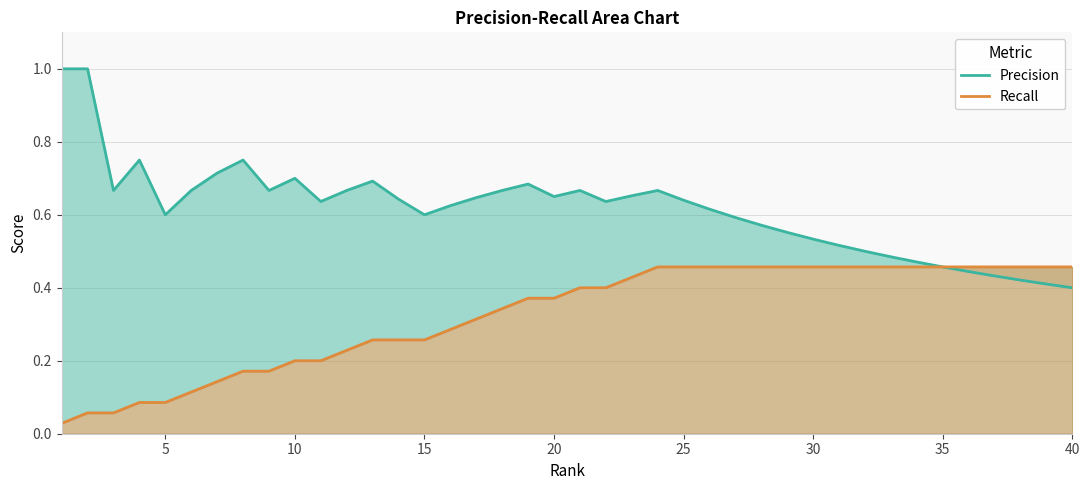

What is the sum of all Recall values?

13.0